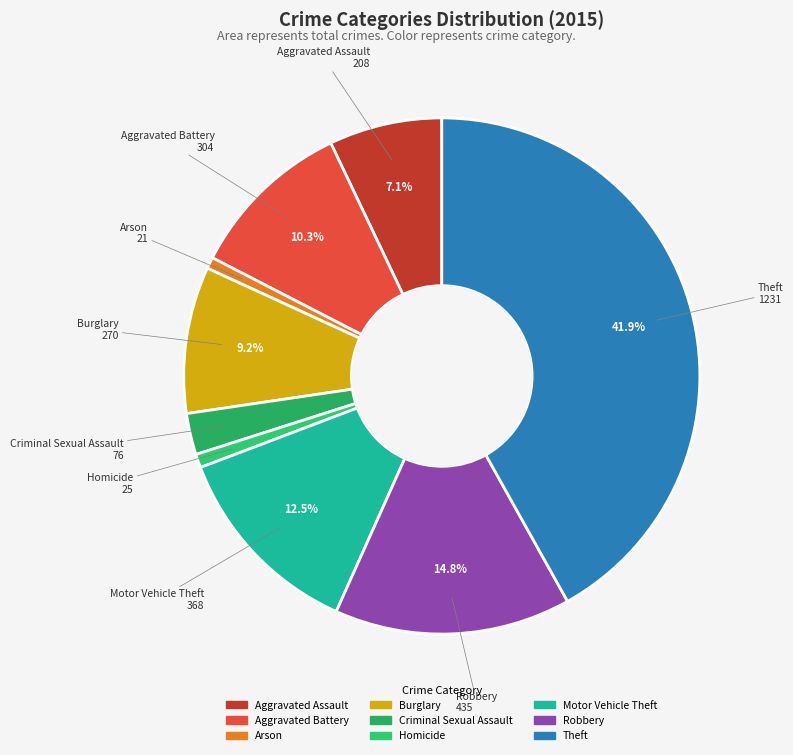

How many slices are in this pie chart?

9